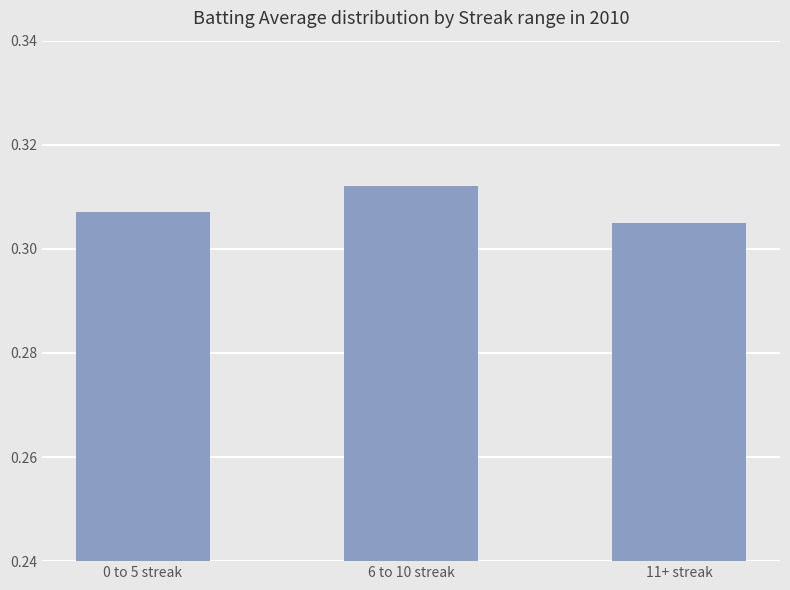

Which category has the highest value across all series?

6 to 10 streak